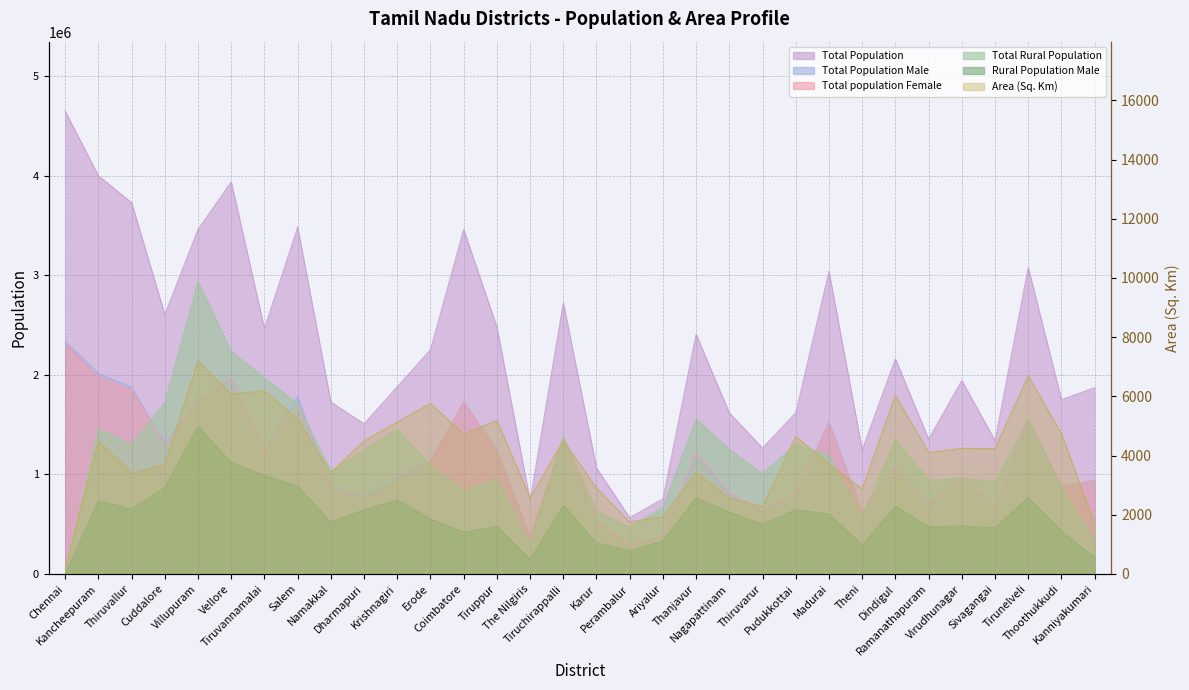

True or false: Total Population and Total population Female intersect in this chart.

False